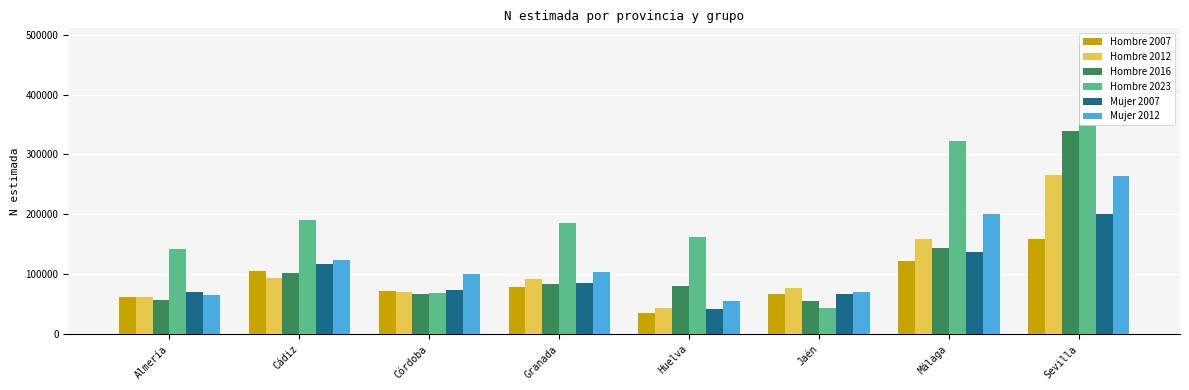

Reading right to left, list all the values displayed in this chart.

Hombre 2007: 158282	122835	67082	35128	79496	72087	105588	61945
Hombre 2012: 265631	158498	76691	43915	91985	70557	94110	62475
Hombre 2016: 339484	143380	54716	80643	83201	66632	102720	57675
Hombre 2023: 486282	322414	44075	162063	185786	69426	190742	141477
Mujer 2007: 201155	137907	67218	41965	86118	74461	117739	70323
Mujer 2012: 264496	200558	70676	55258	103747	99789	123117	65495